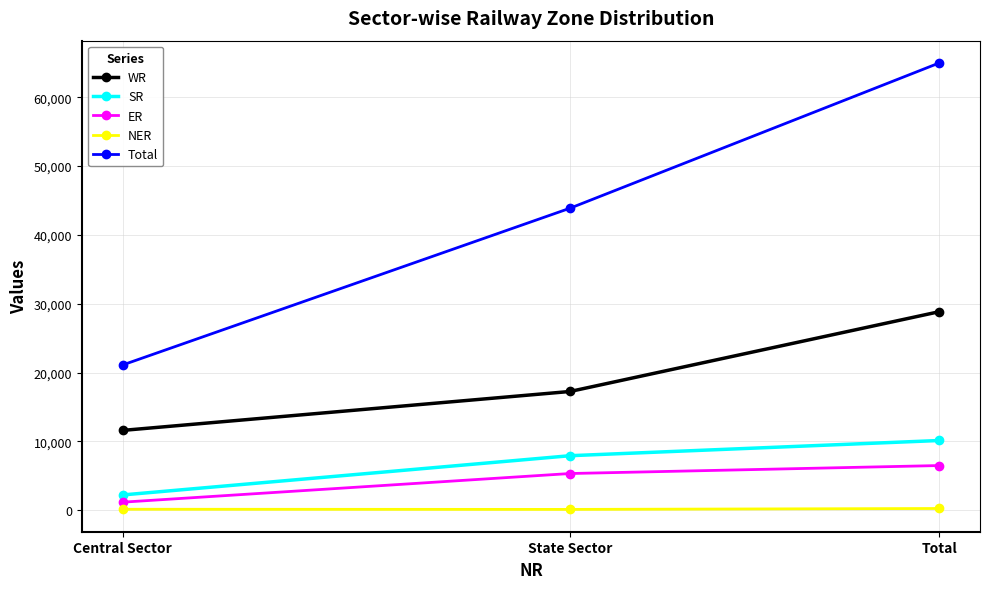

Is this an area chart (filled region under the line)?

No